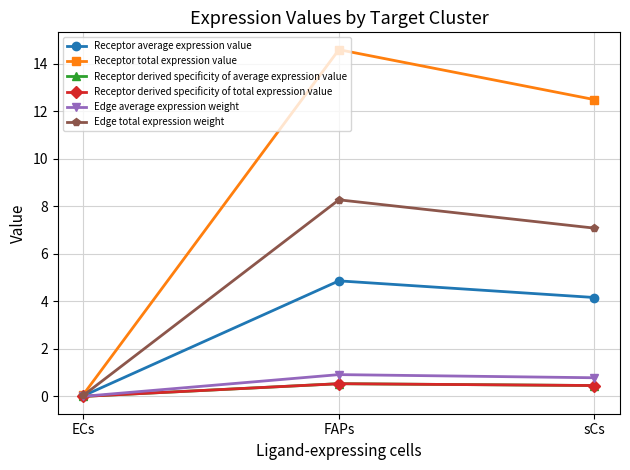

What is the spread (max minus min) of values at ECs?

0.1